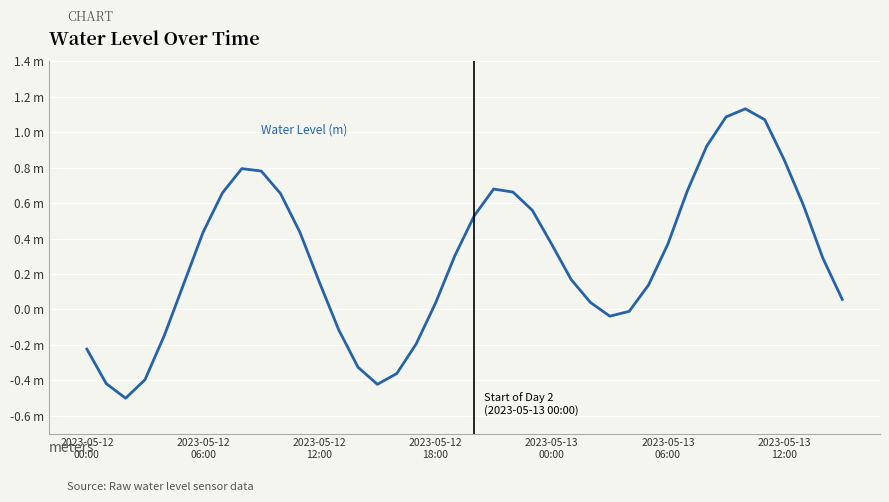

At which category does the chart reach its peak across all series?

34